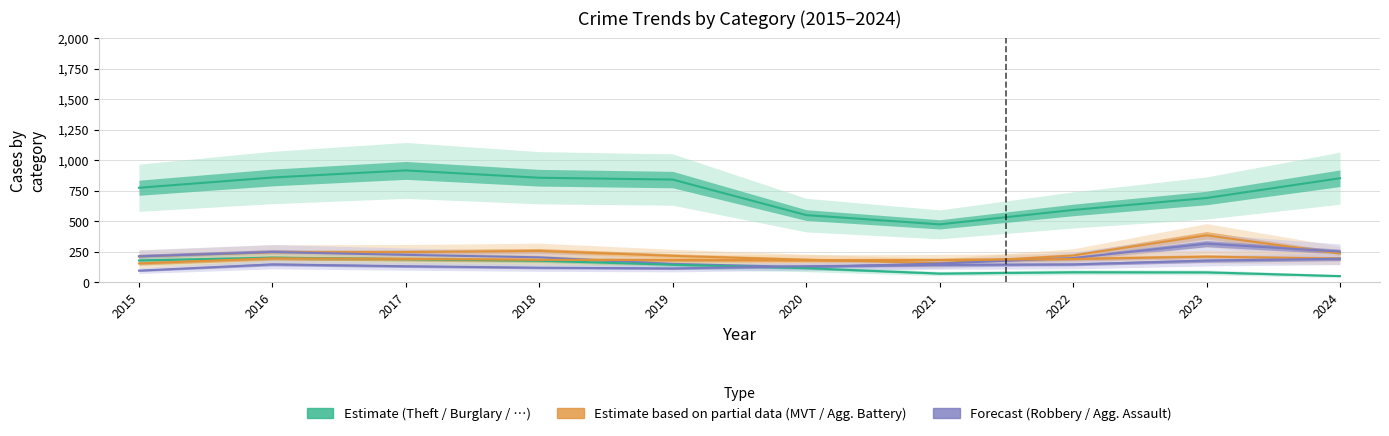

How many interior local valleys does the Motor Vehicle Theft series have?

1